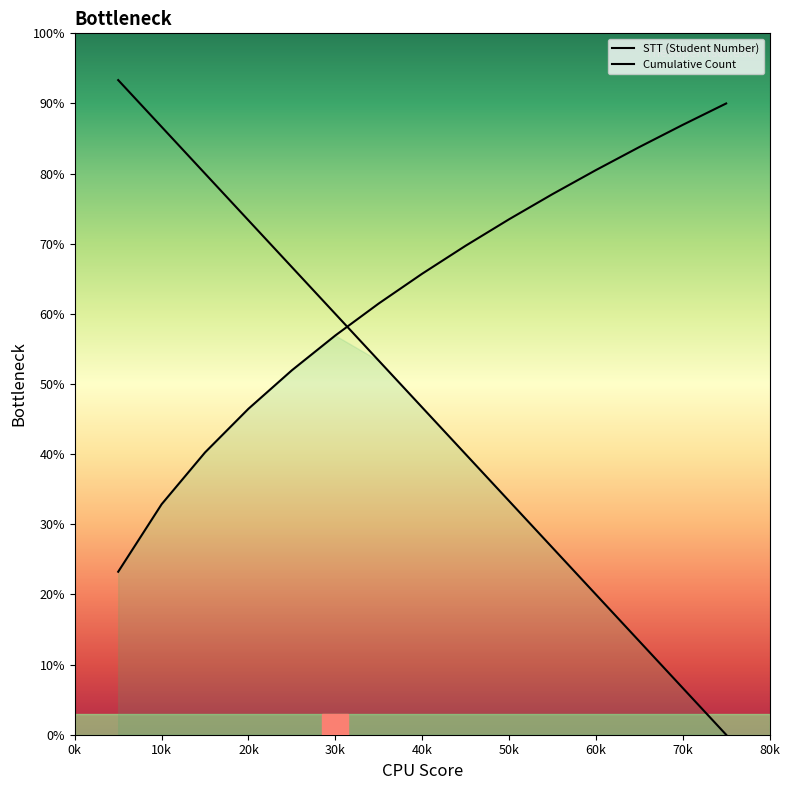

Is the value of Cumulative Count at 1 greater than the value of STT (Student Number) at 15?

Yes